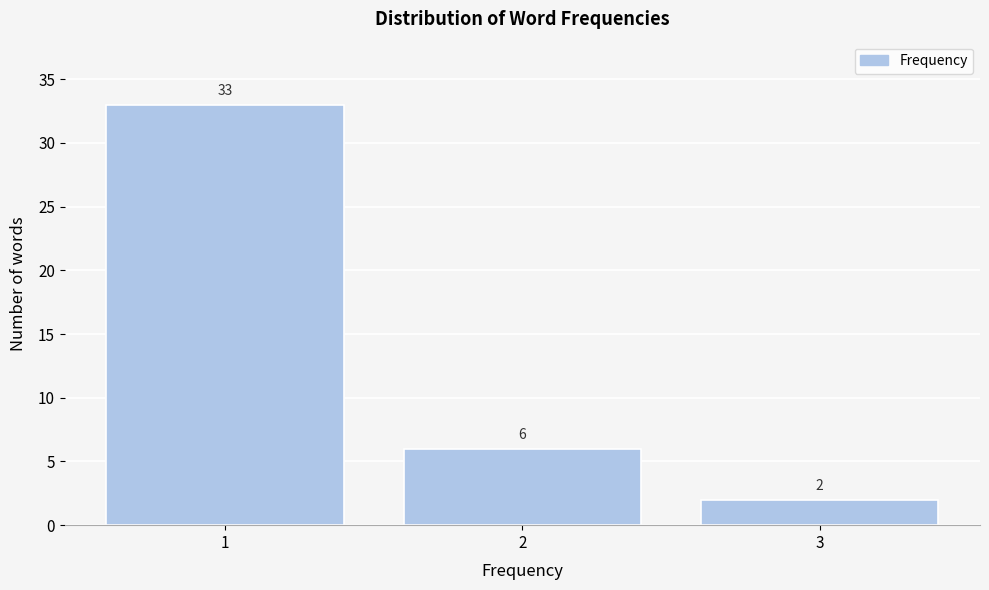

How tall is the bar that spans 2.5 to 3.5 on the x-axis?

2